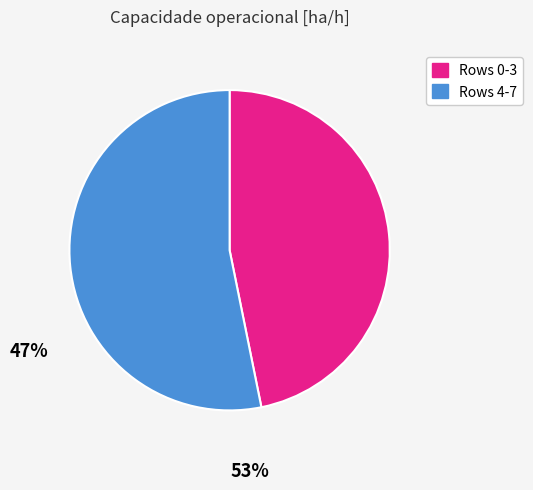

Is there any slice that represents more than half of the pie?

Yes